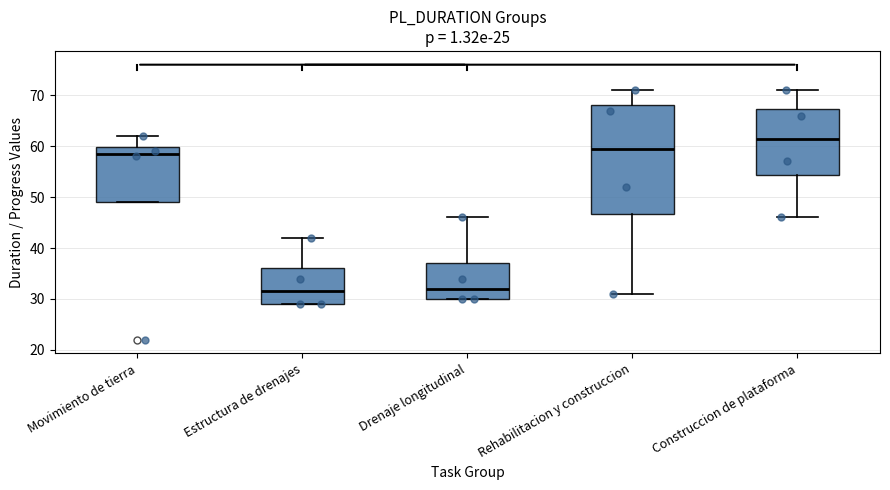

Which box has the highest median line?

Construccion de plataforma